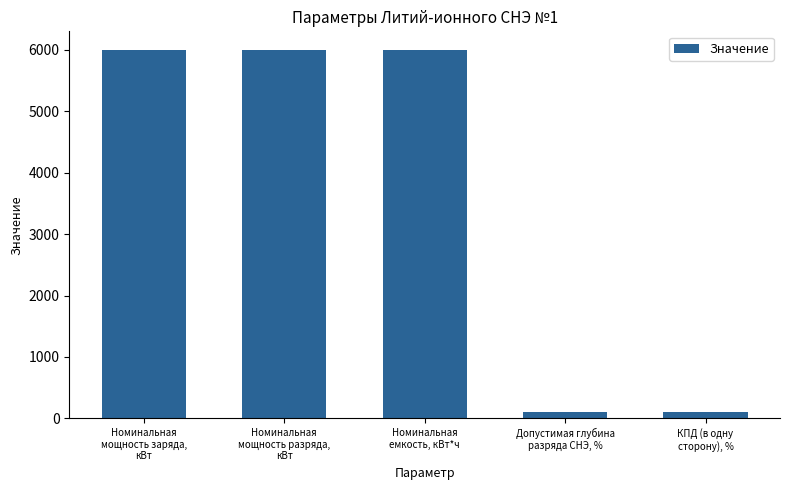

What is the value of the 2nd bar from the left?

6000